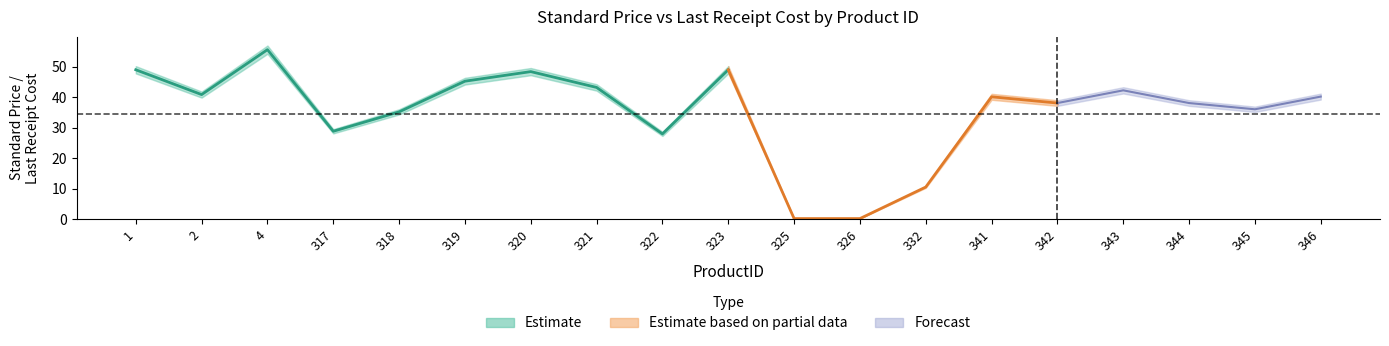

Is it true that AverageLeadTime equals 29.2 at 2?

False